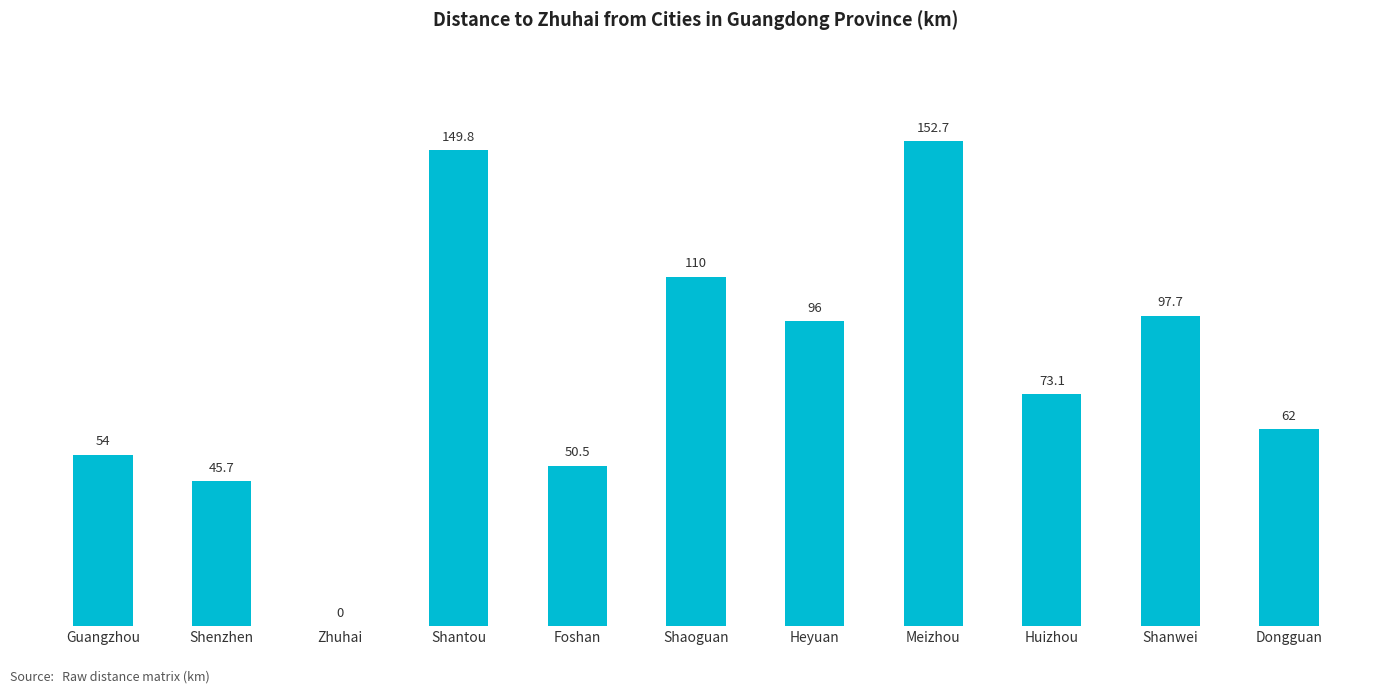

Reading left to right, what are all the values shown in this chart?

Guangzhou=54.0	Shenzhen=45.7	Zhuhai=0.0	Shantou=149.8	Foshan=50.5	Shaoguan=110.0	Heyuan=96.0	Meizhou=152.7	Huizhou=73.1	Shanwei=97.7	Dongguan=62.0